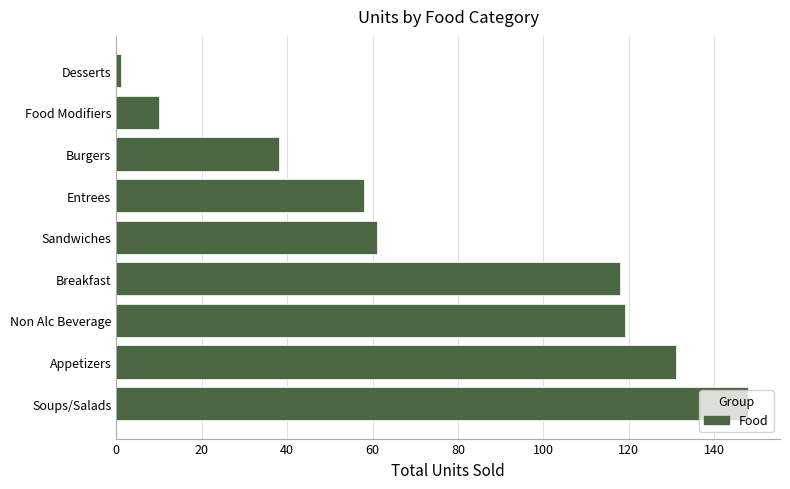

Approximately how many times larger is the value at Appetizers compared to Food Modifiers?

13.1